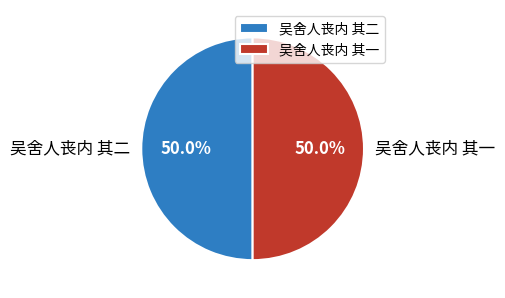

Is the sum of 吴舍人丧内 其二 and 吴舍人丧内 其一 greater than half?

Yes